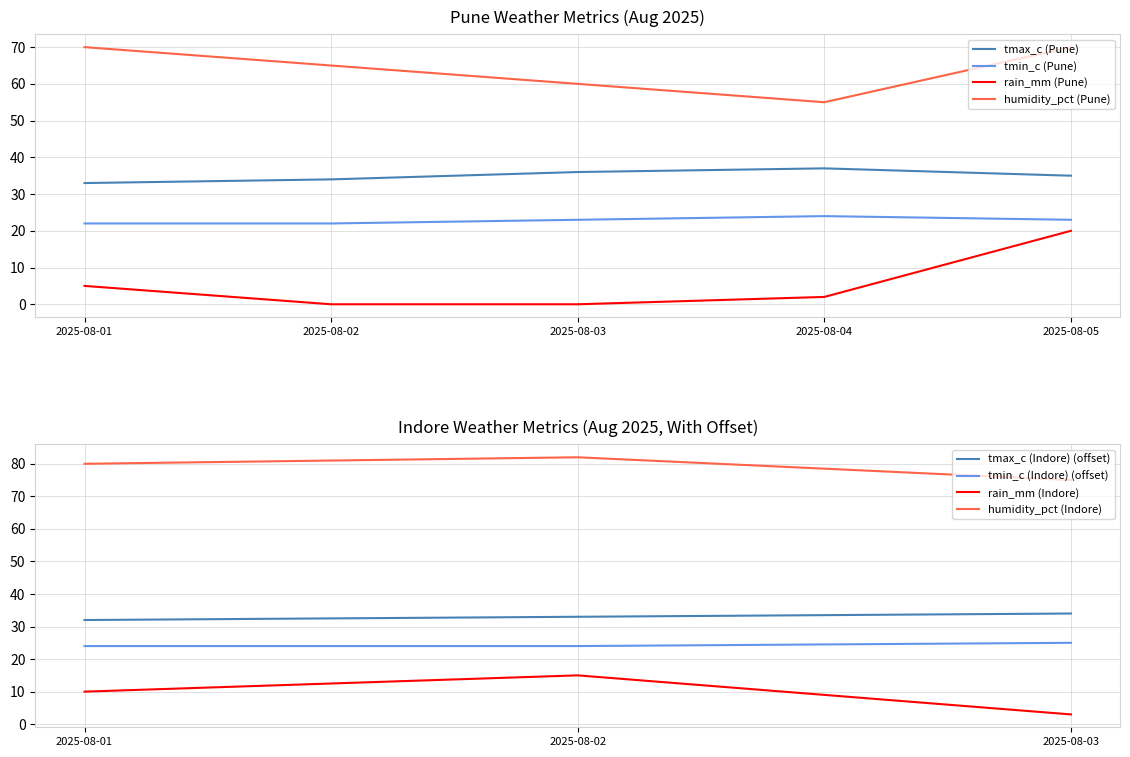

What is the highest value of the humidity_pct (Pune) series?

70